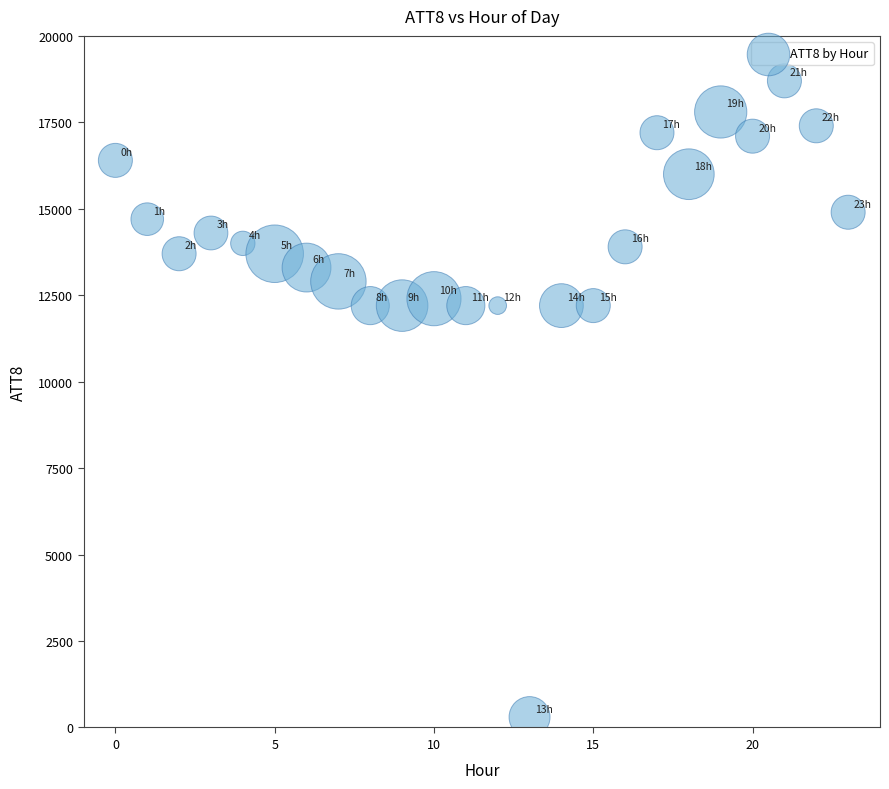

What is the range of Y values (max minus min)?

18400